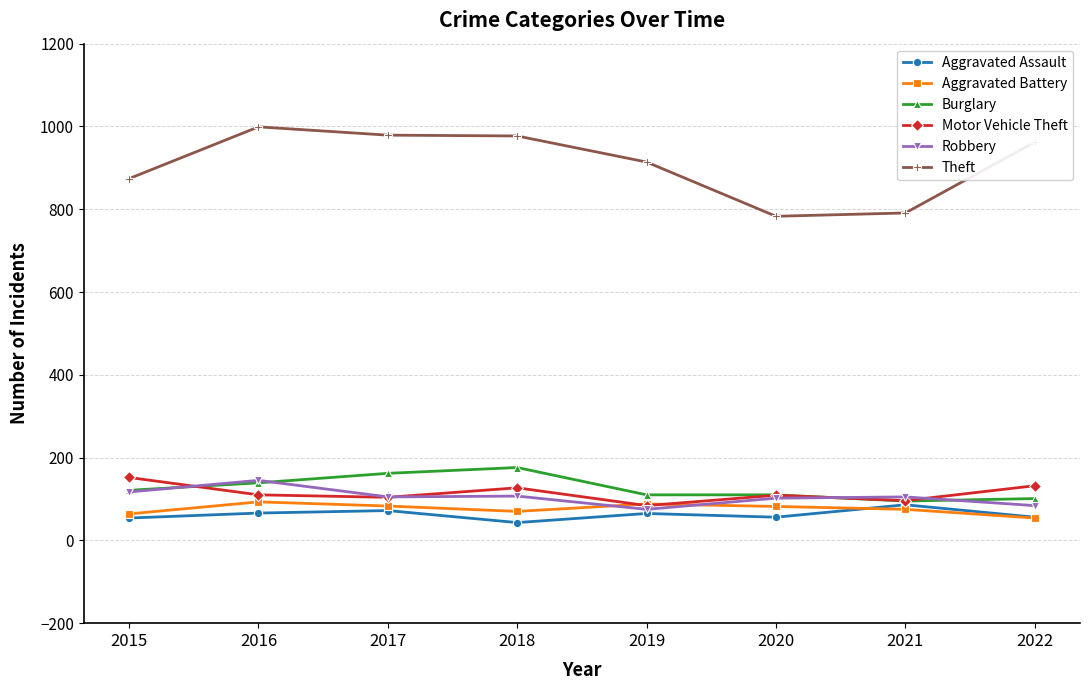

True or false: Aggravated Battery has more than 0 points higher than both neighbors.

True